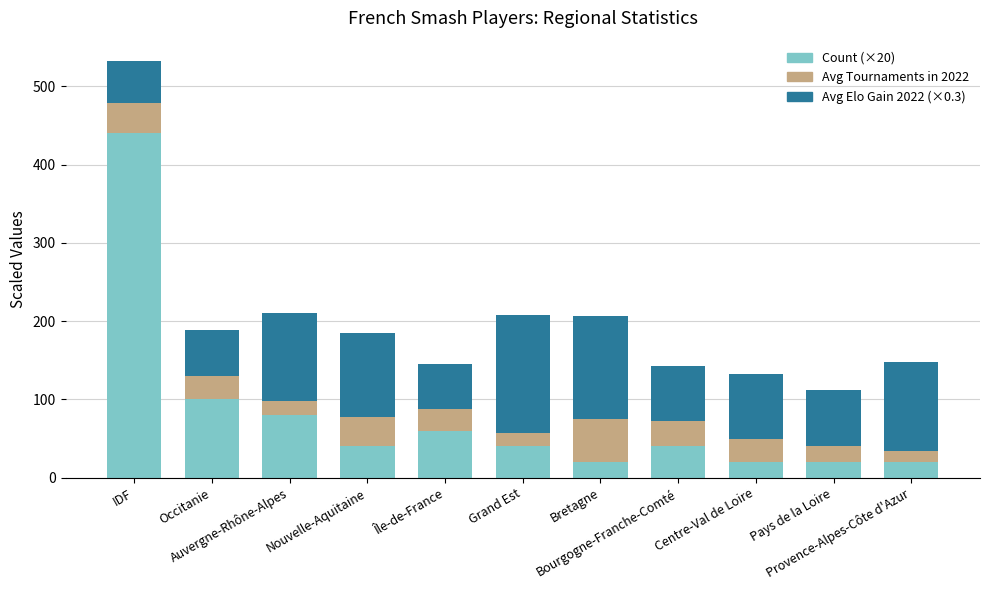

How many data points does each series have?

11